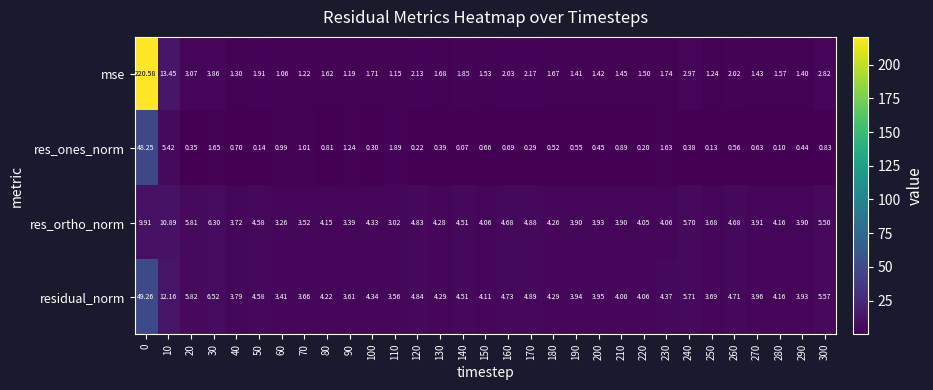

Is the value of residual_norm at 280 greater than the value of mse at 90?

Yes